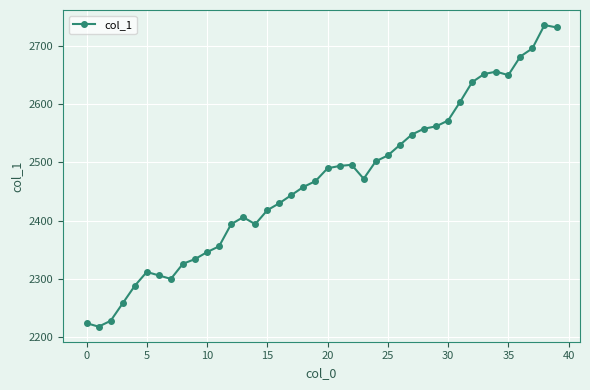

What is the greatest value displayed?

2736